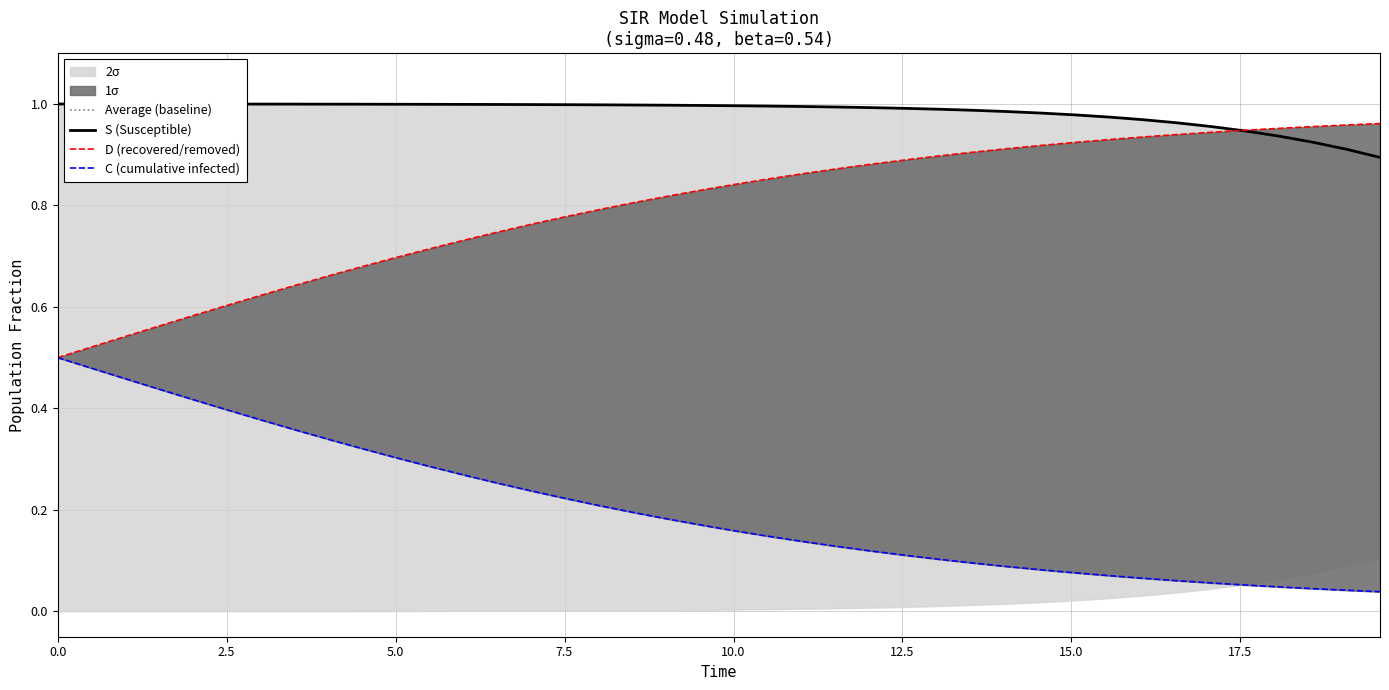

Is the value of Average (baseline) at 31 greater than the value of S (Susceptible) at 10?

No